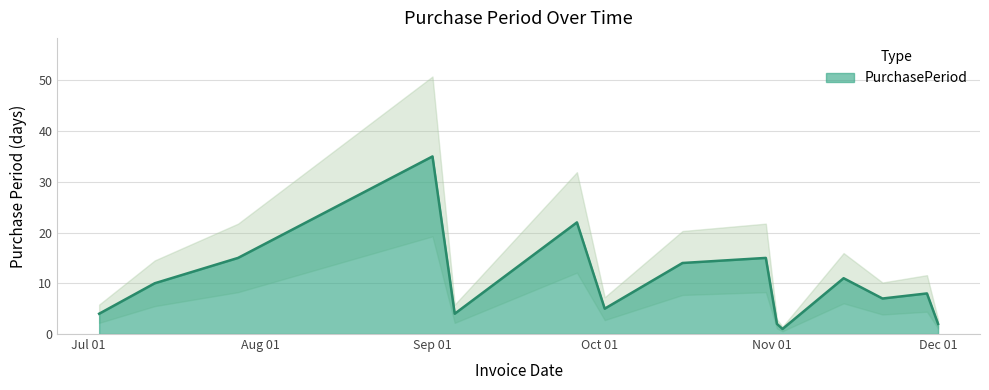

The chart shows a value of 1 at 2017-11-03. True or false?

True